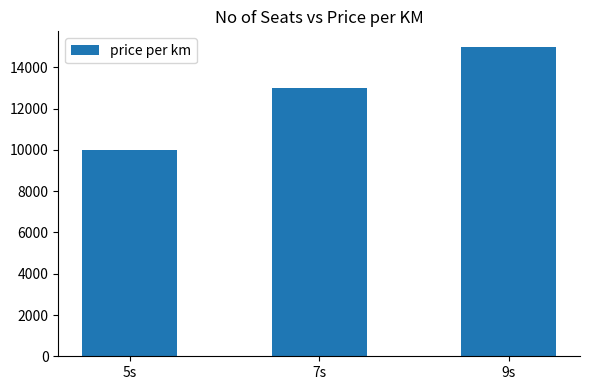

What is the difference between the maximum and minimum values?

5000